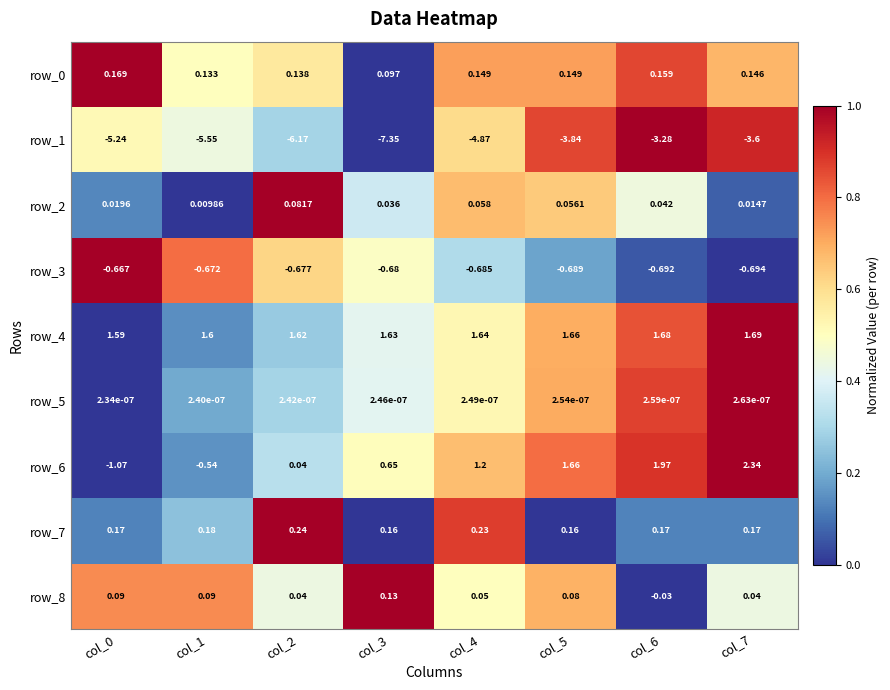

At how many categories does at least one series exceed 0?

8